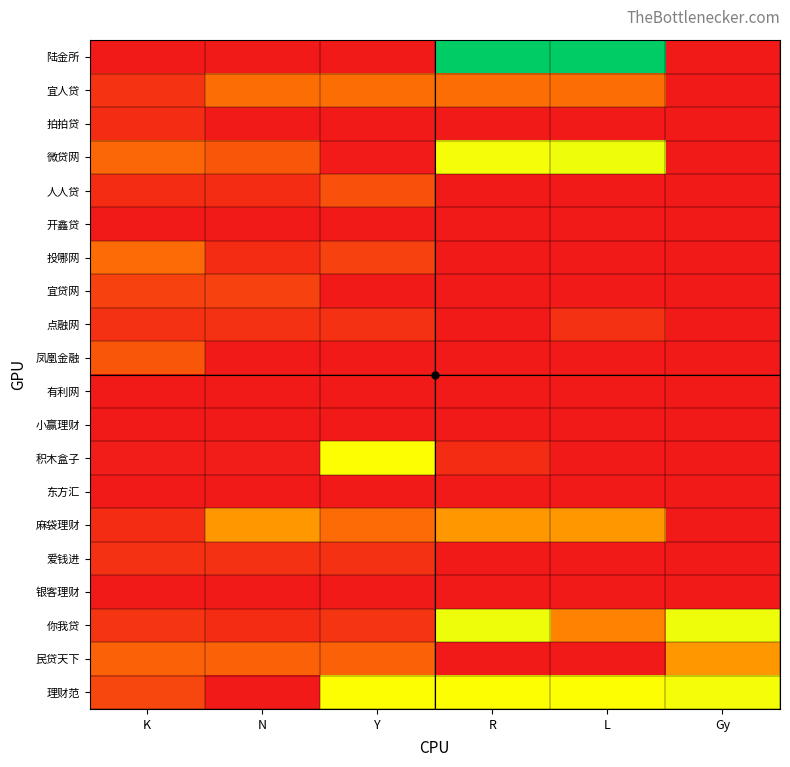

How many categories are shown in the chart?

6